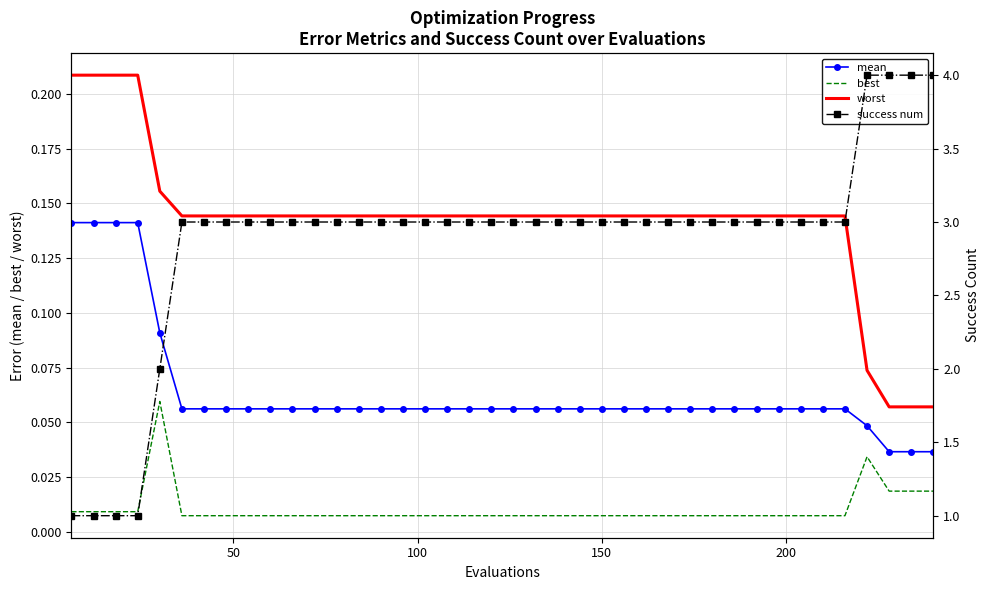

True or false: worst and mean intersect in this chart.

False